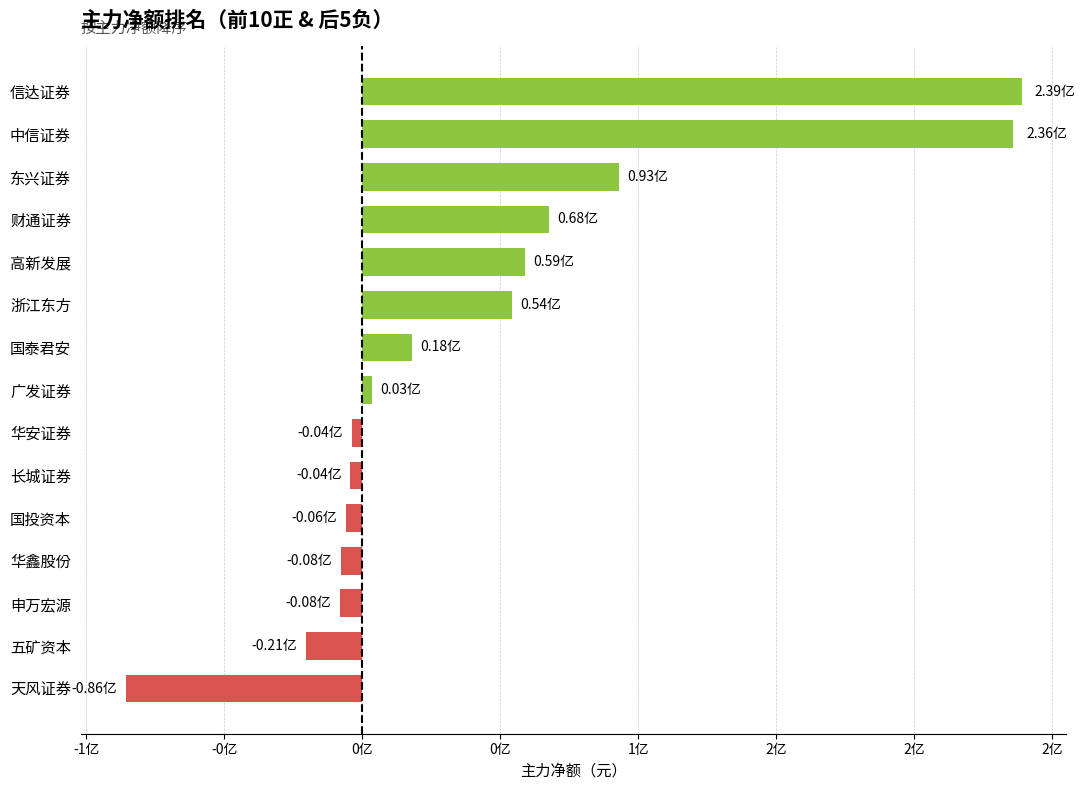

Does the chart contain any negative values?

Yes